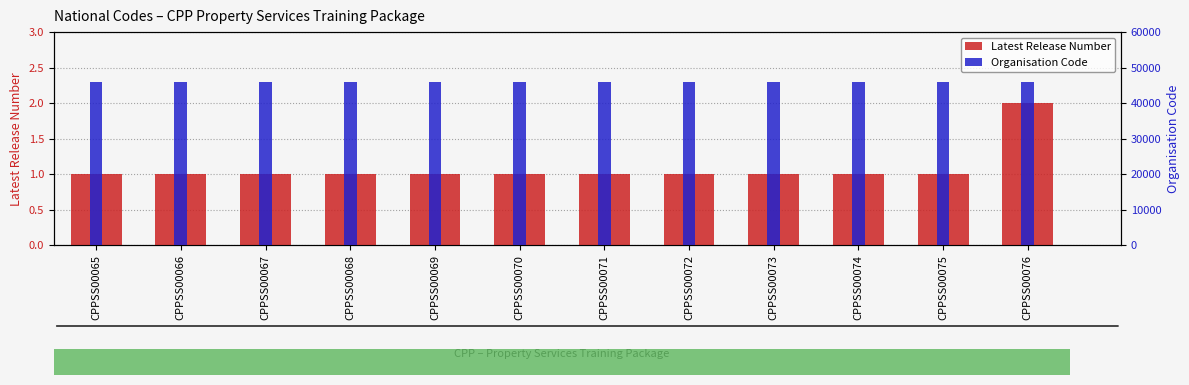

What is the difference between the highest and lowest values at CPPSS00072?

45899